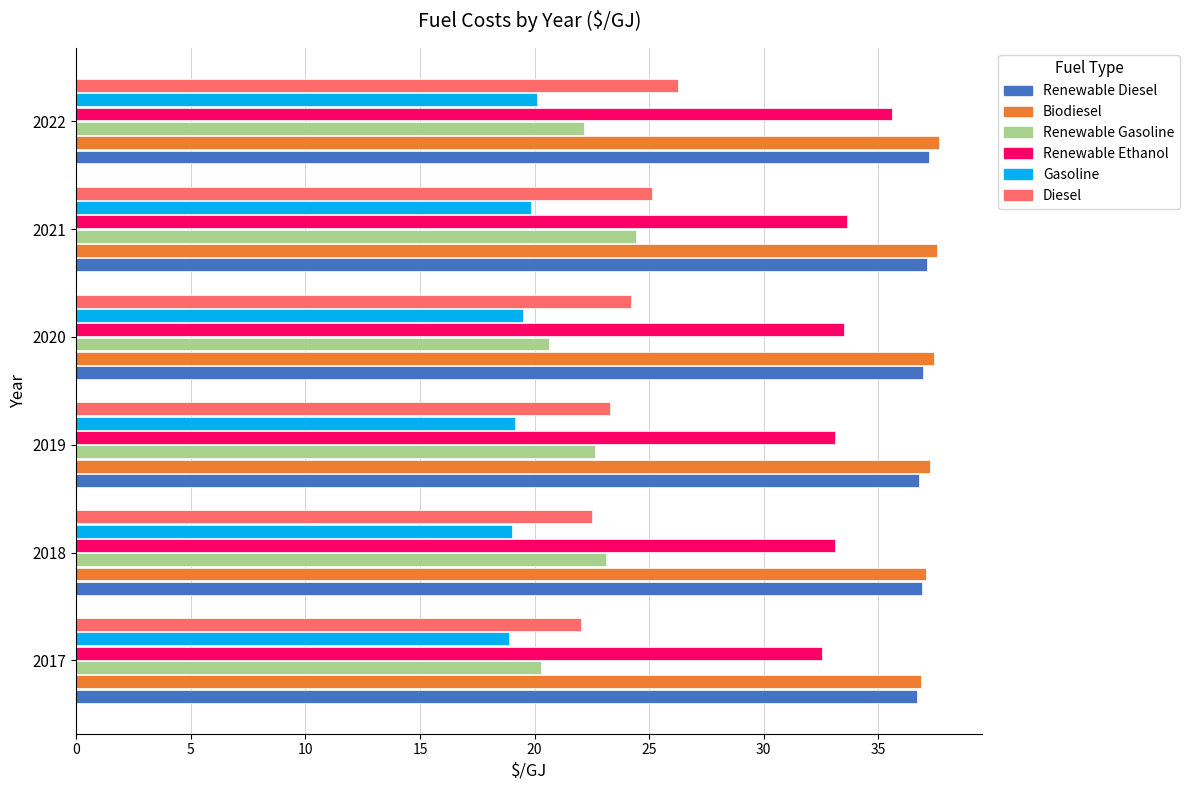

What is the lowest value of the Biodiesel series?

36.9